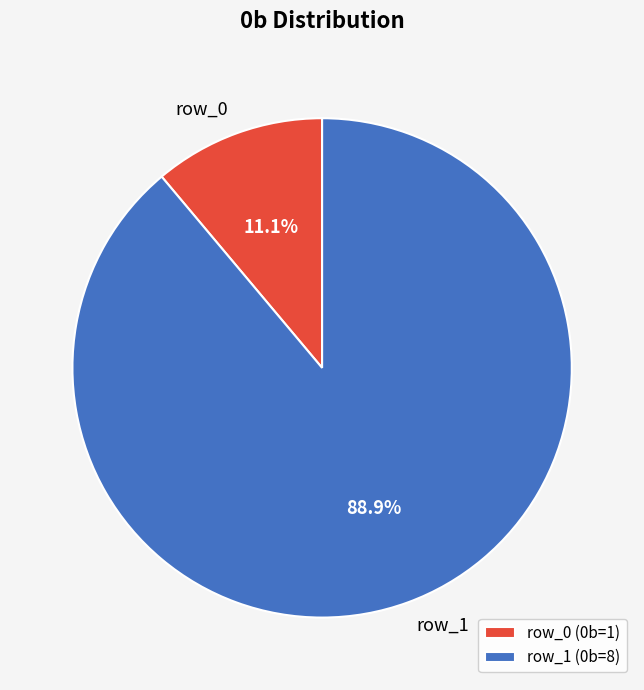

Which has a higher value, row_1 or row_0?

row_1